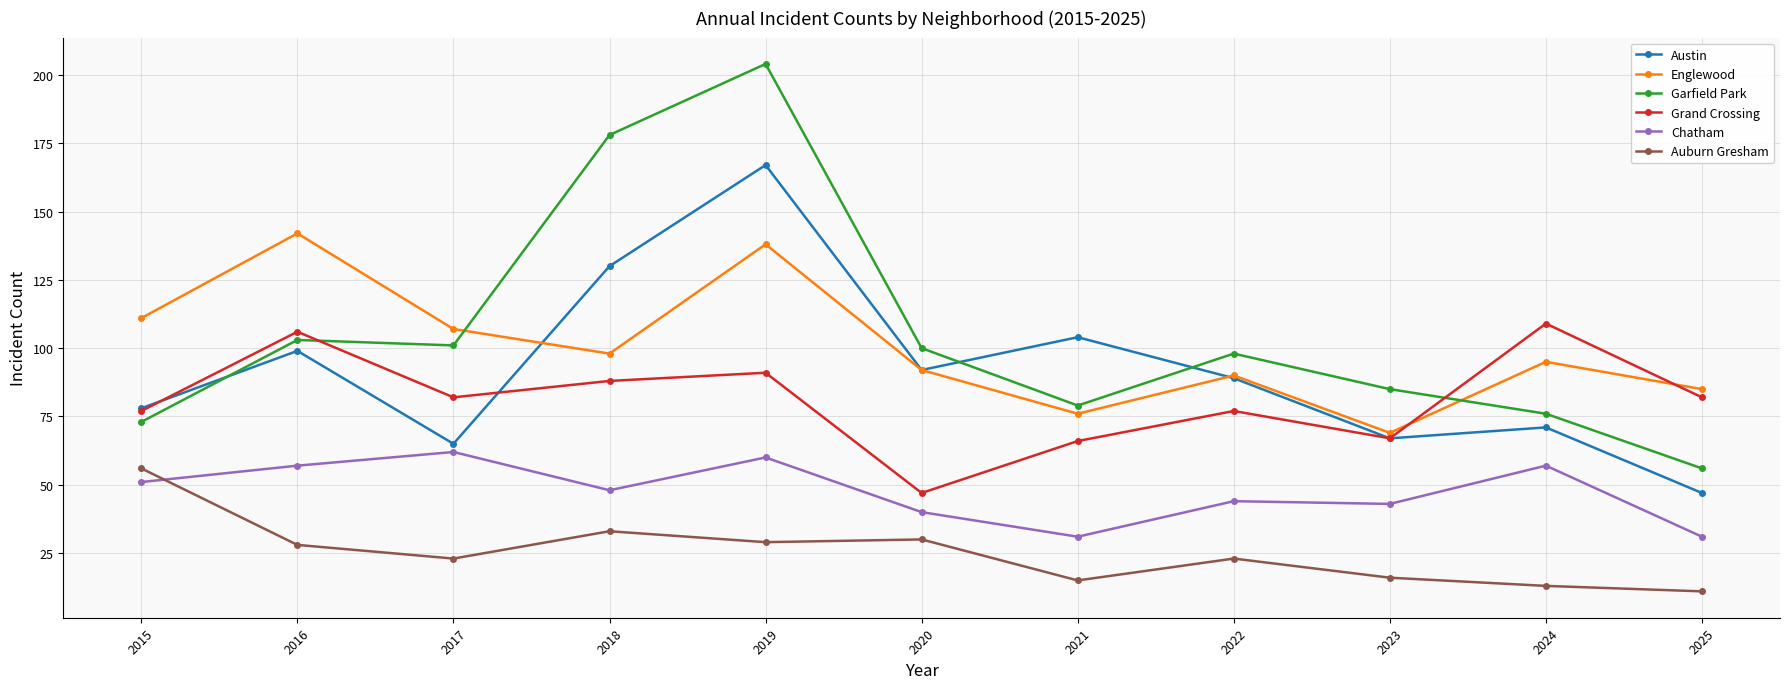

Does the chart display data point markers on the line(s)?

Yes